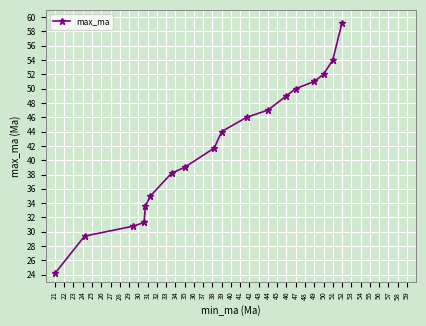

What is the greatest value displayed?

59.2